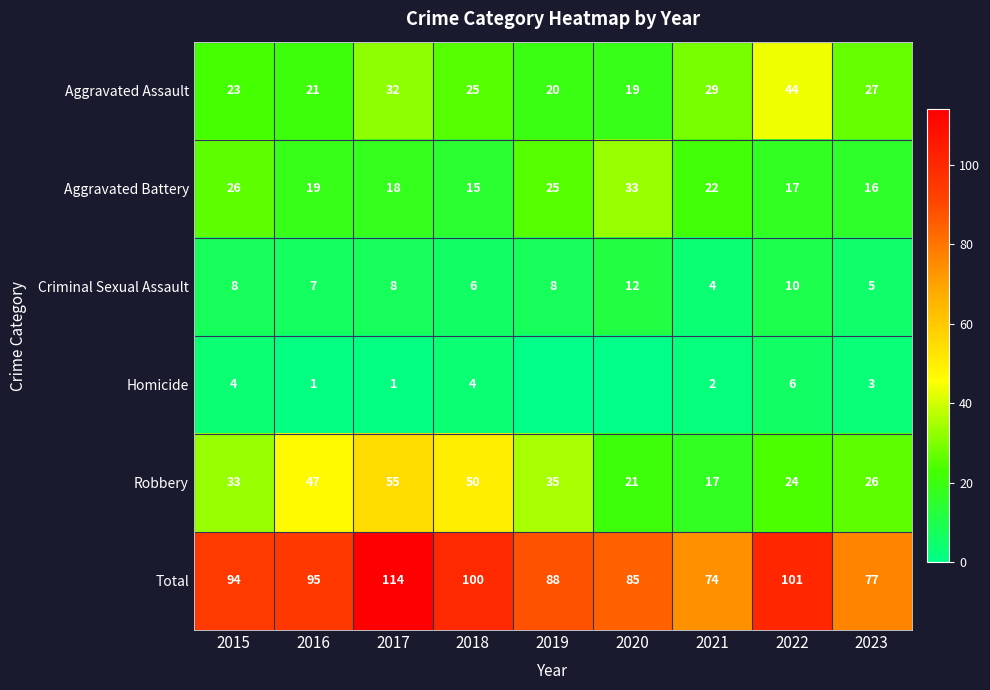

What value does the Total series have at 2022, to the nearest 5?

100